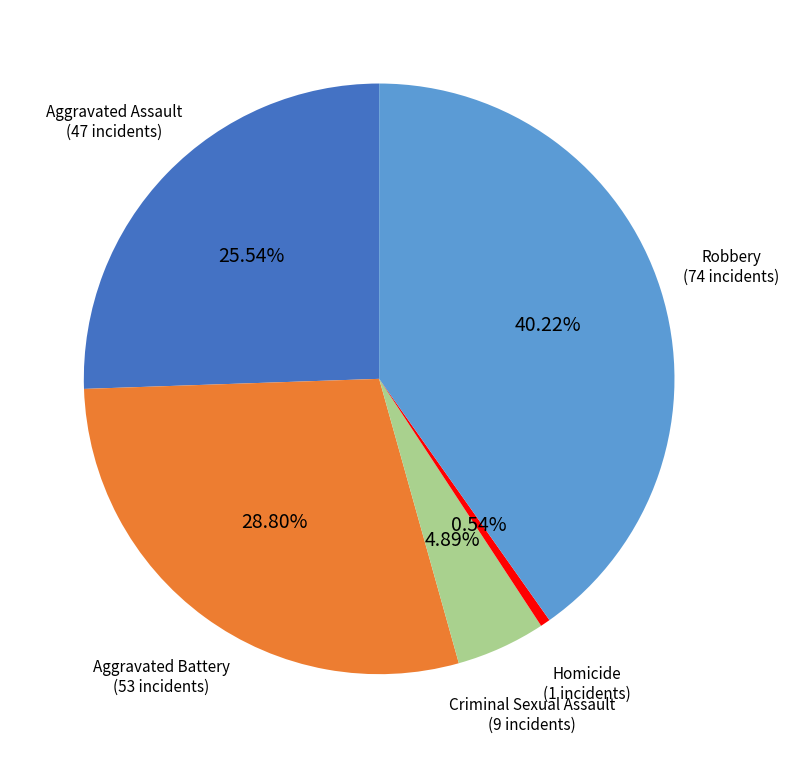

To the nearest percent, what is the difference between the Aggravated Assault and Aggravated Battery slice percentages?

3%